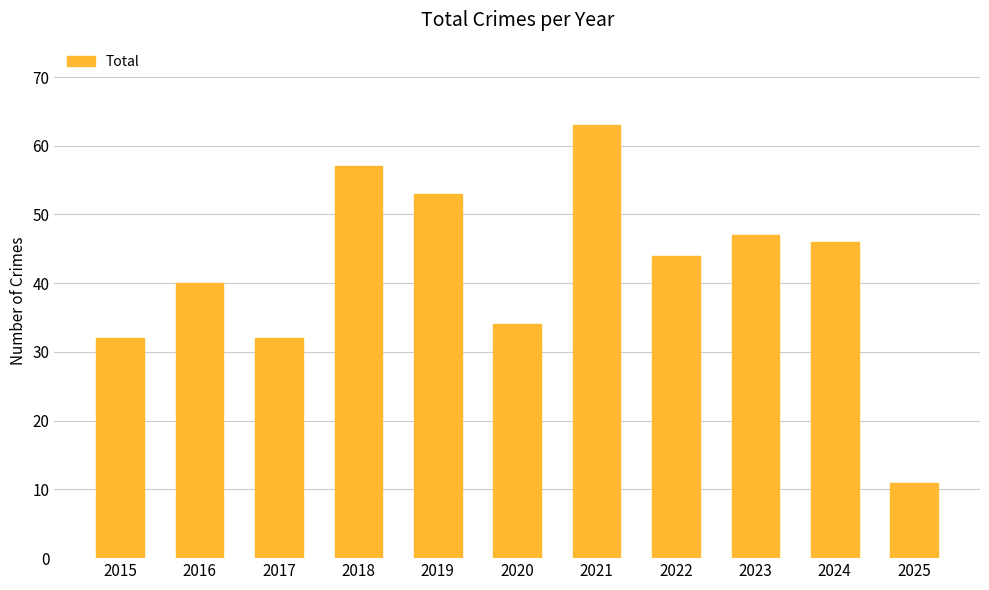

Between 2015 and 2022, which is larger?

2022